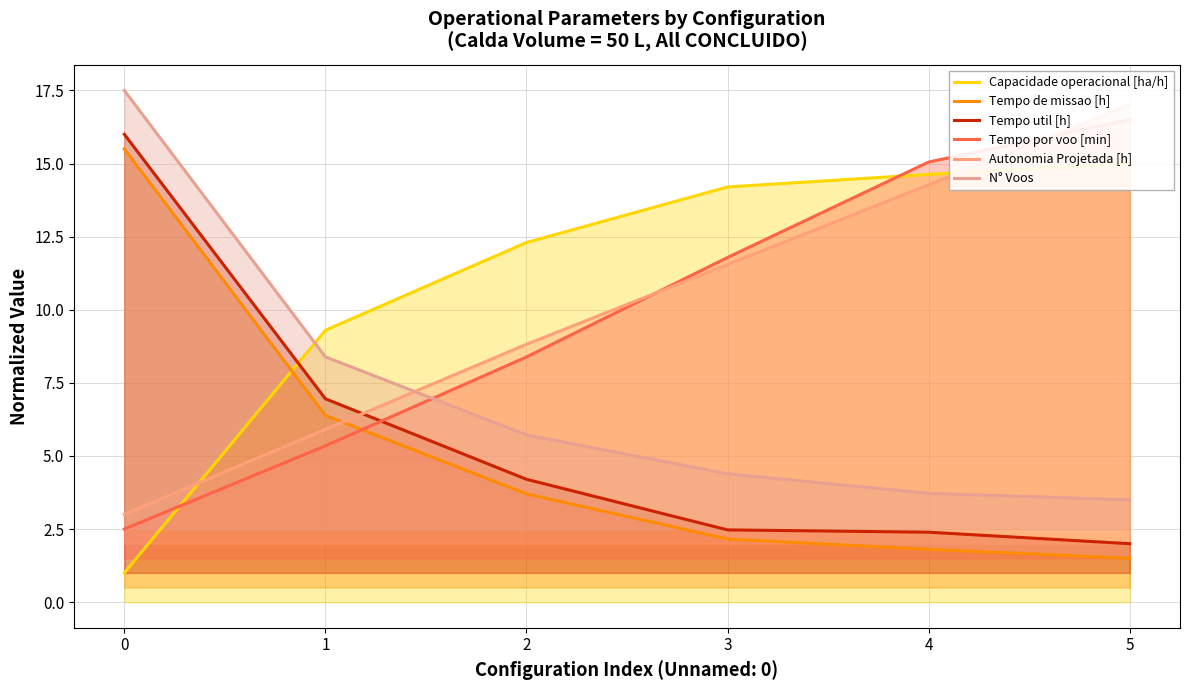

True or false: Capacidade operacional [ha/h] has more than 2 points higher than both neighbors.

False